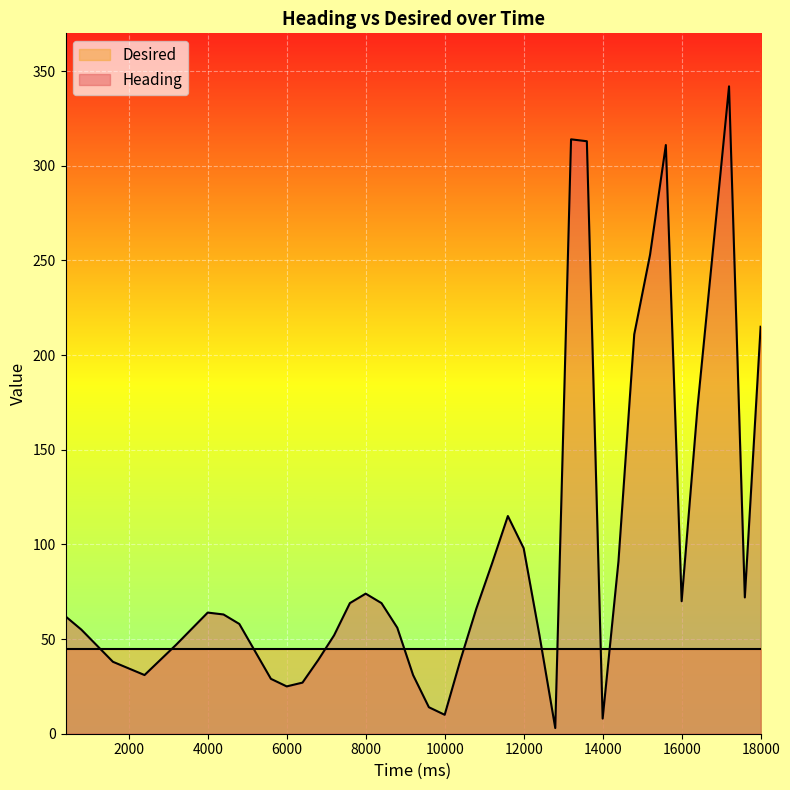

What is the difference between the second highest and minimum values?

311